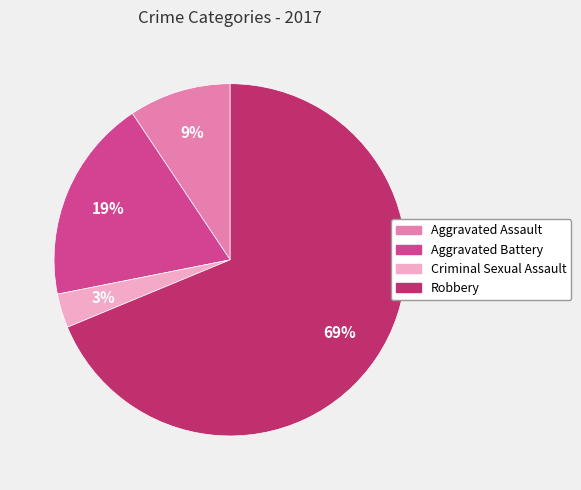

Which slice represents more than half of the pie?

Robbery